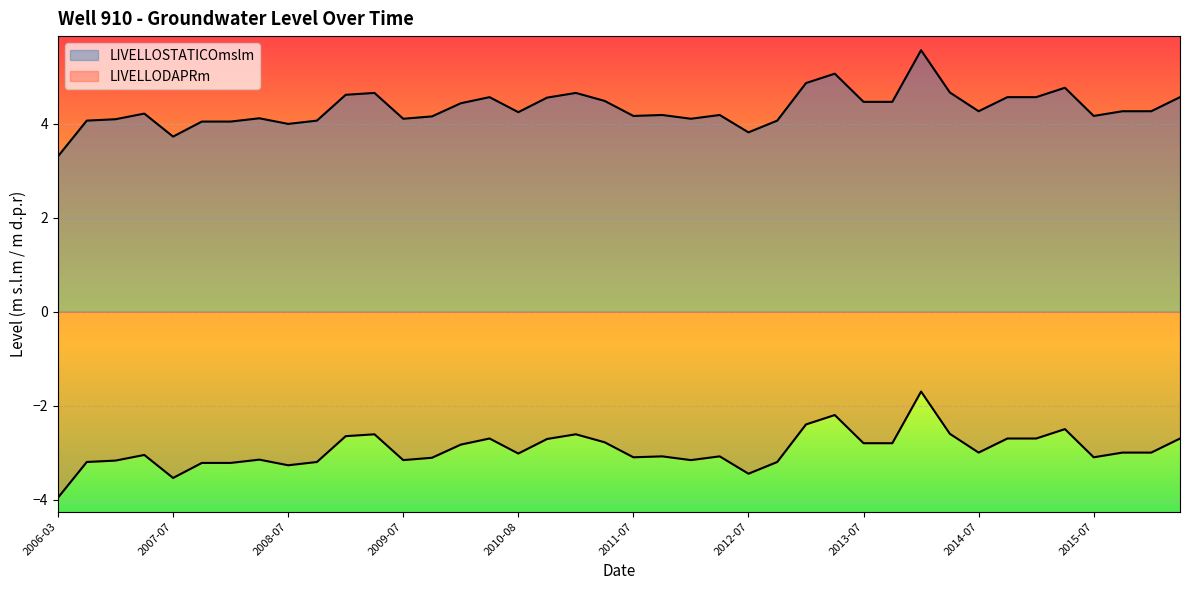

How many interior local valleys does the LIVELLOSTATICOmslm series have?

9